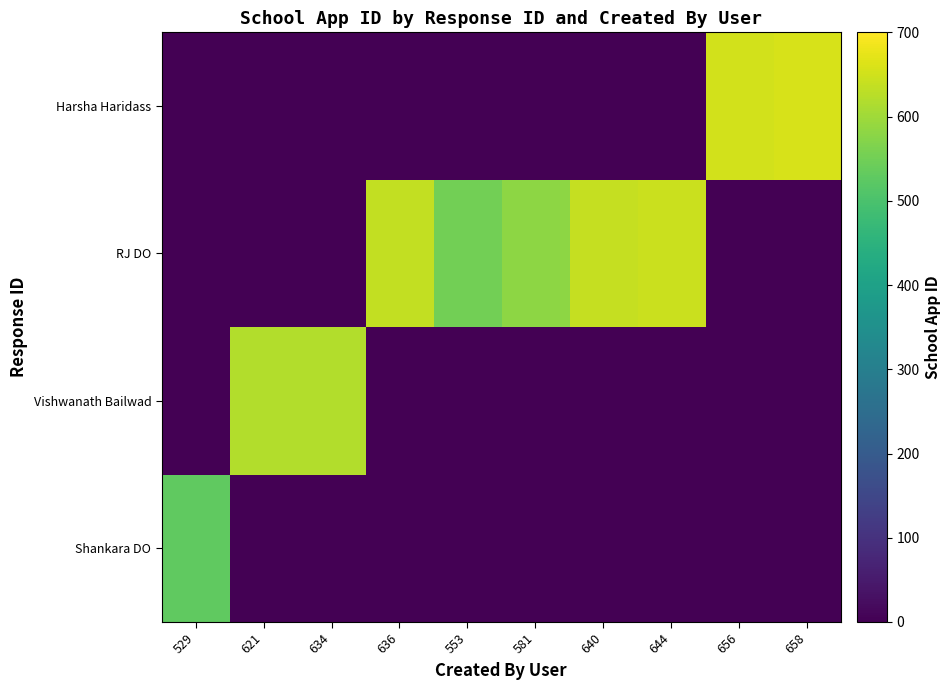

Between 636 and 634, which is larger?

636